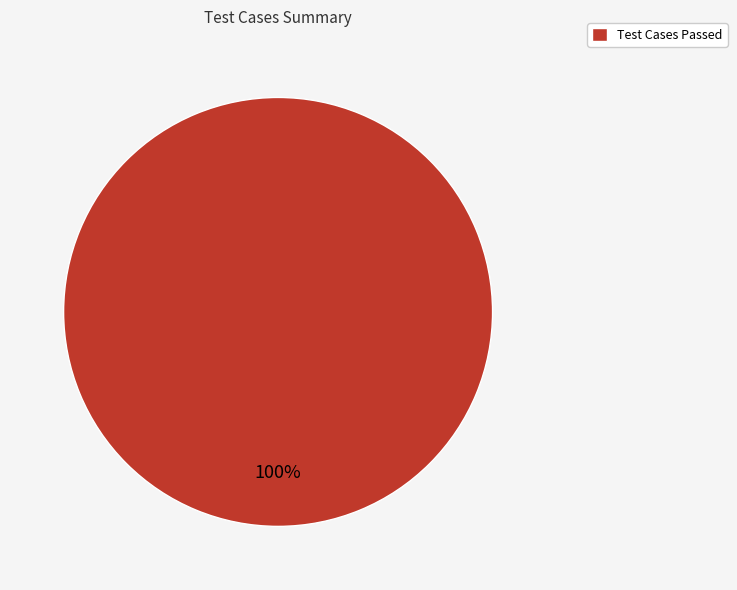

Does Test Cases Passed account for over 50% of the chart?

Yes